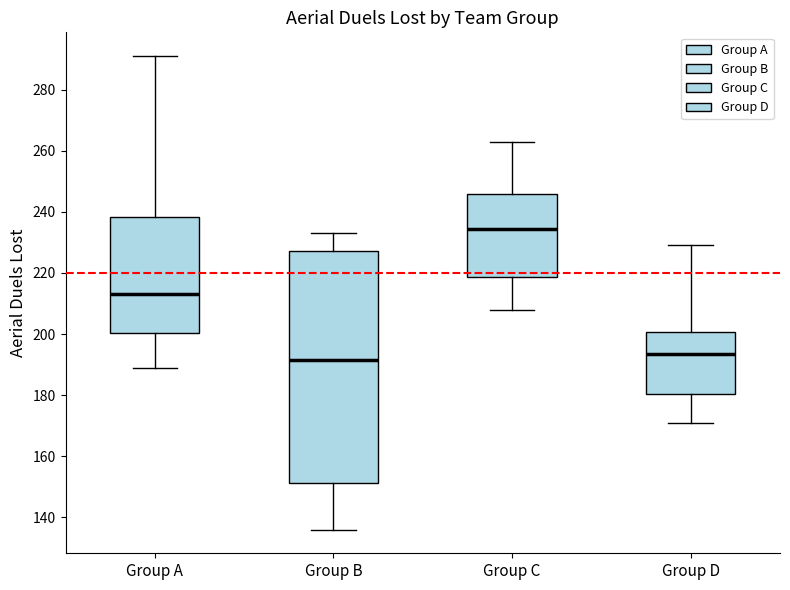

Which box is the tallest, from its lower edge to its upper edge?

Group B